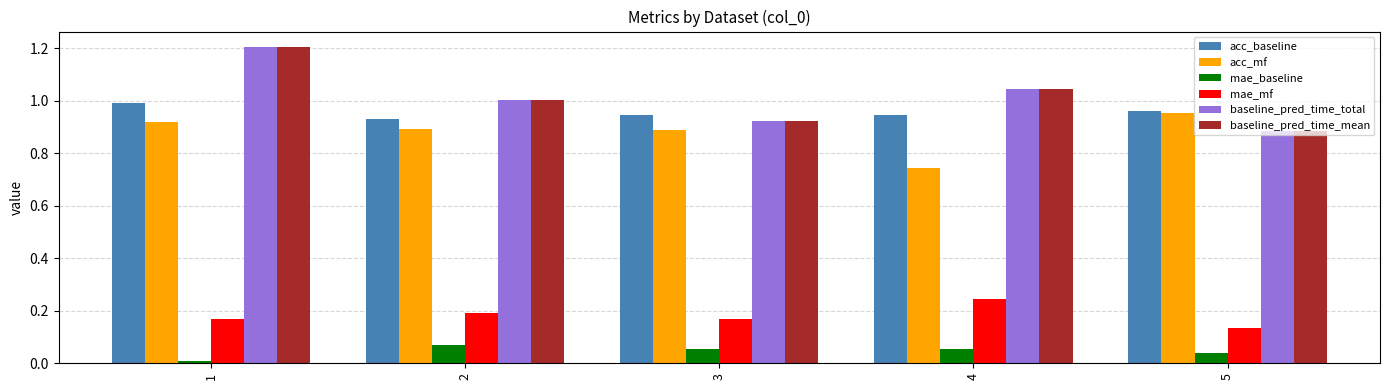

At which label does baseline_pred_time_total reach its peak?

1